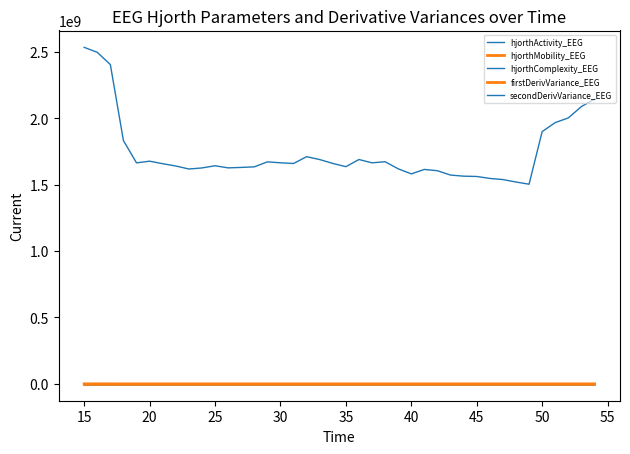

What is the minimum value shown in the chart?

1.5